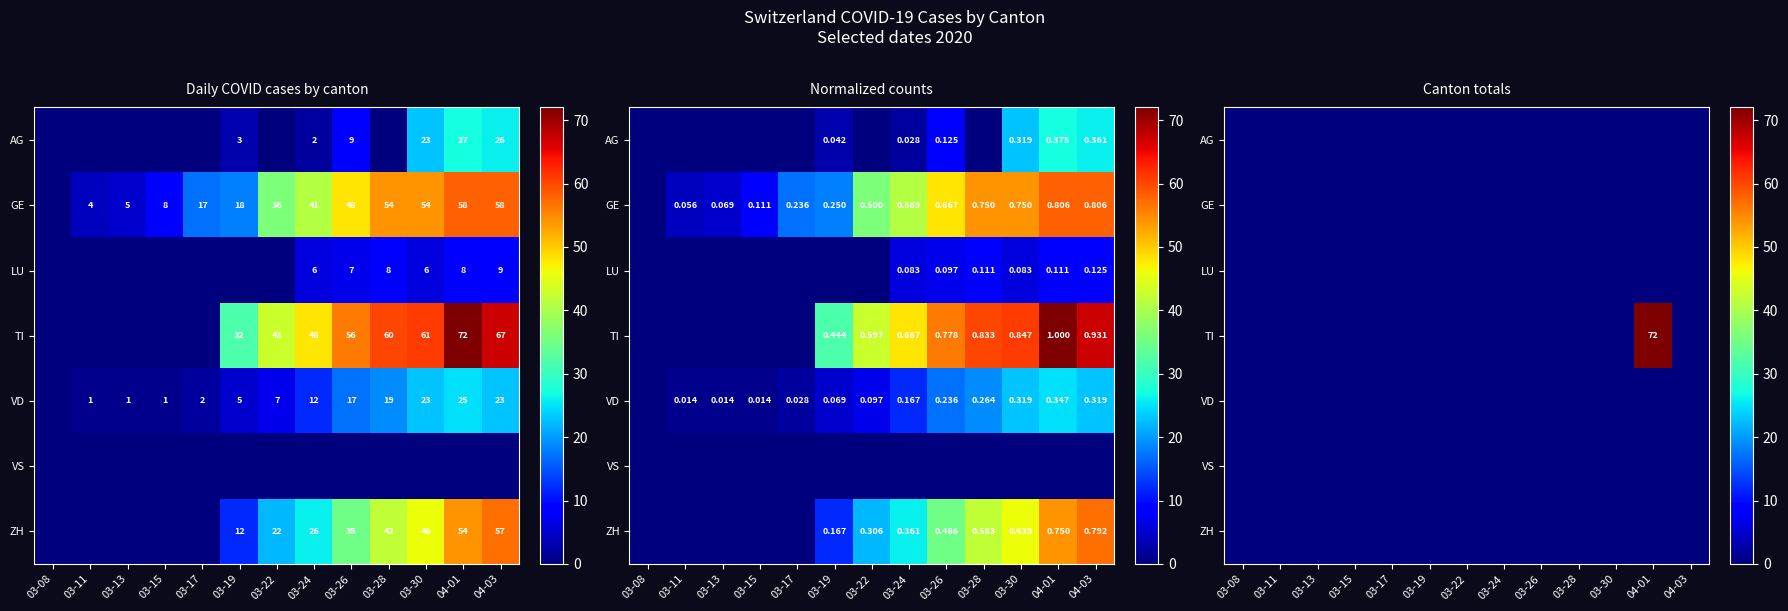

The value of VS at 03-30 is 0. True or false?

True